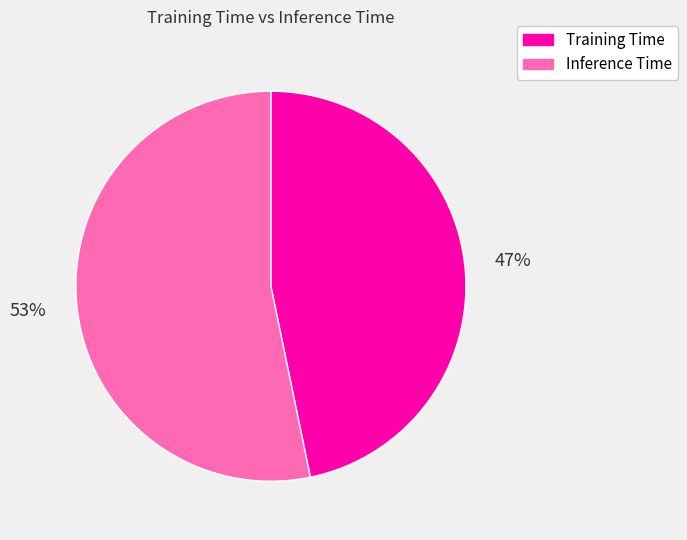

To the nearest percent, what is the difference between the Training Time and Inference Time slice percentages?

6%